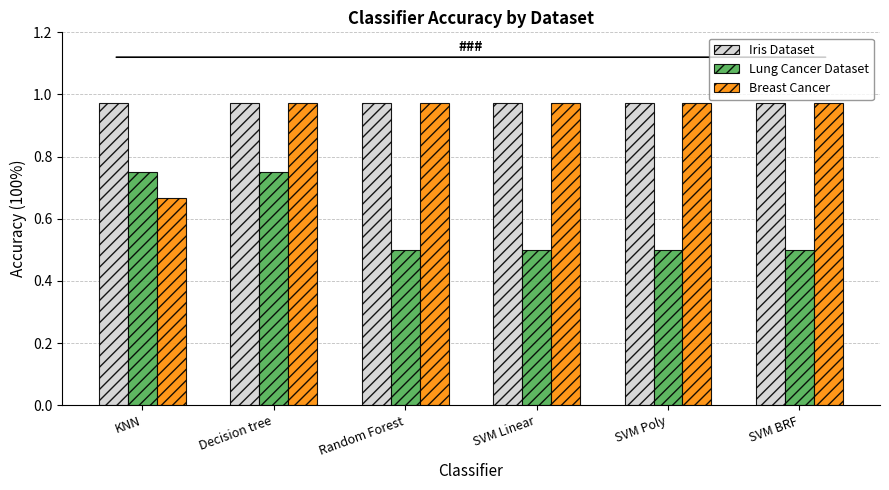

What is the sum of all Iris Dataset values?

5.8